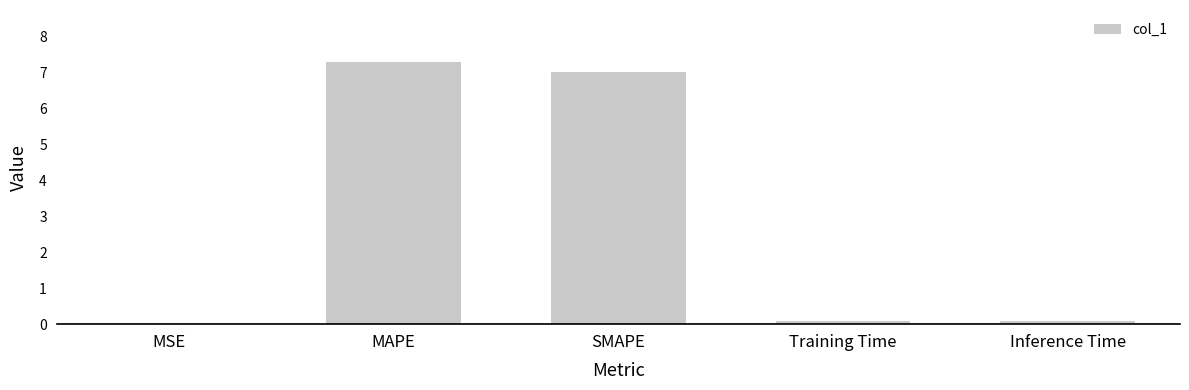

The value at SMAPE is 7.0. True or false?

True